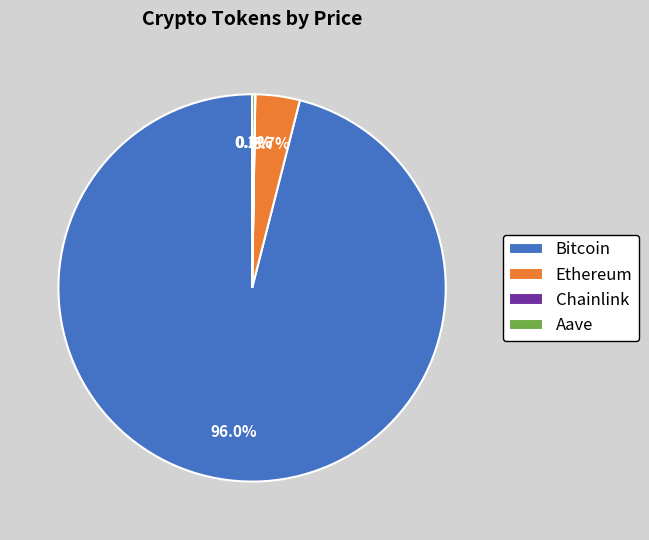

What is the largest slice in the pie chart?

Bitcoin